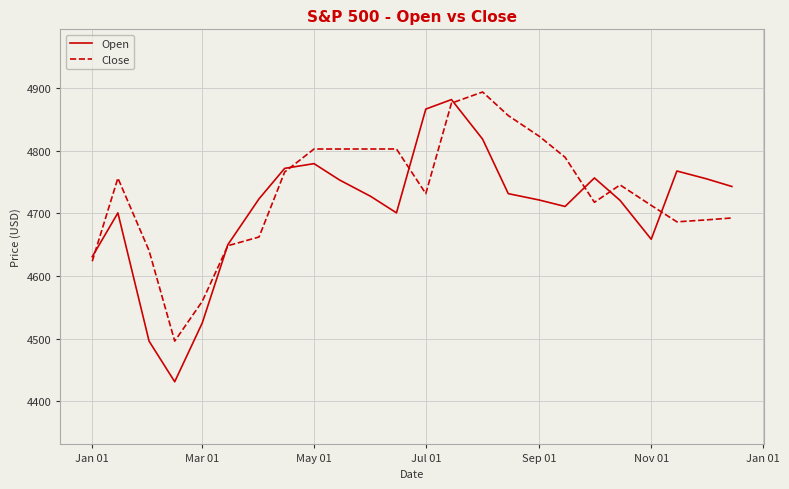

What is the greatest value displayed?

4893.8